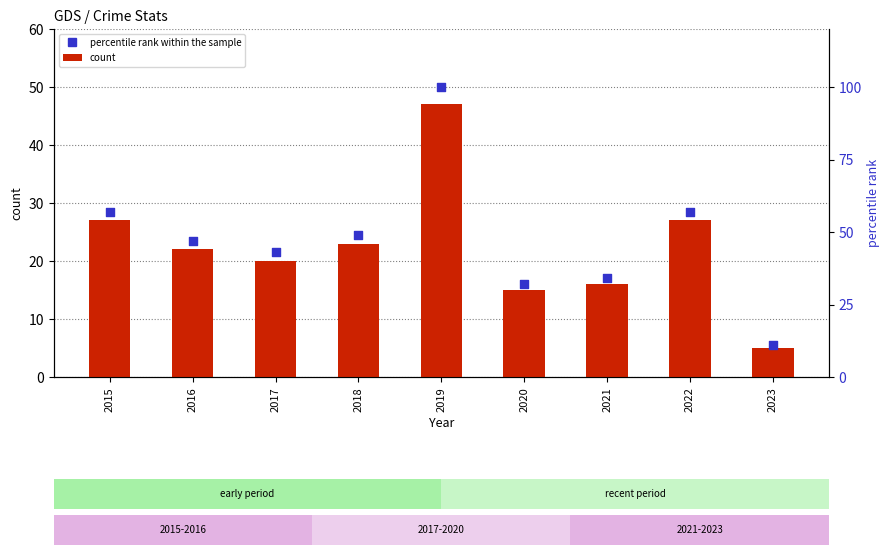

Which series has the largest total across all categories?

percentile rank within the sample